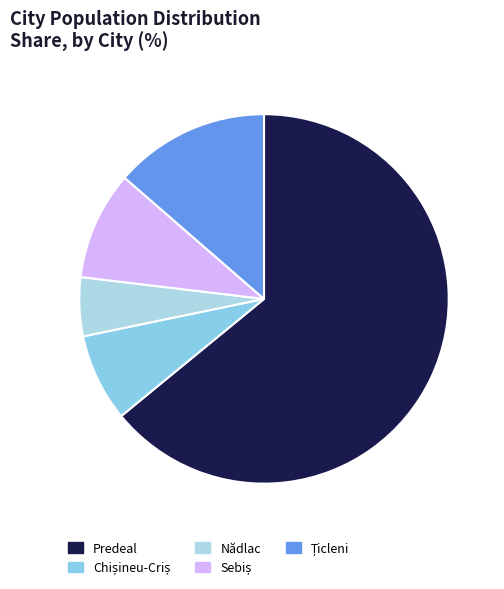

To the nearest percent, what percentage of the pie is Chișineu-Criș?

8%